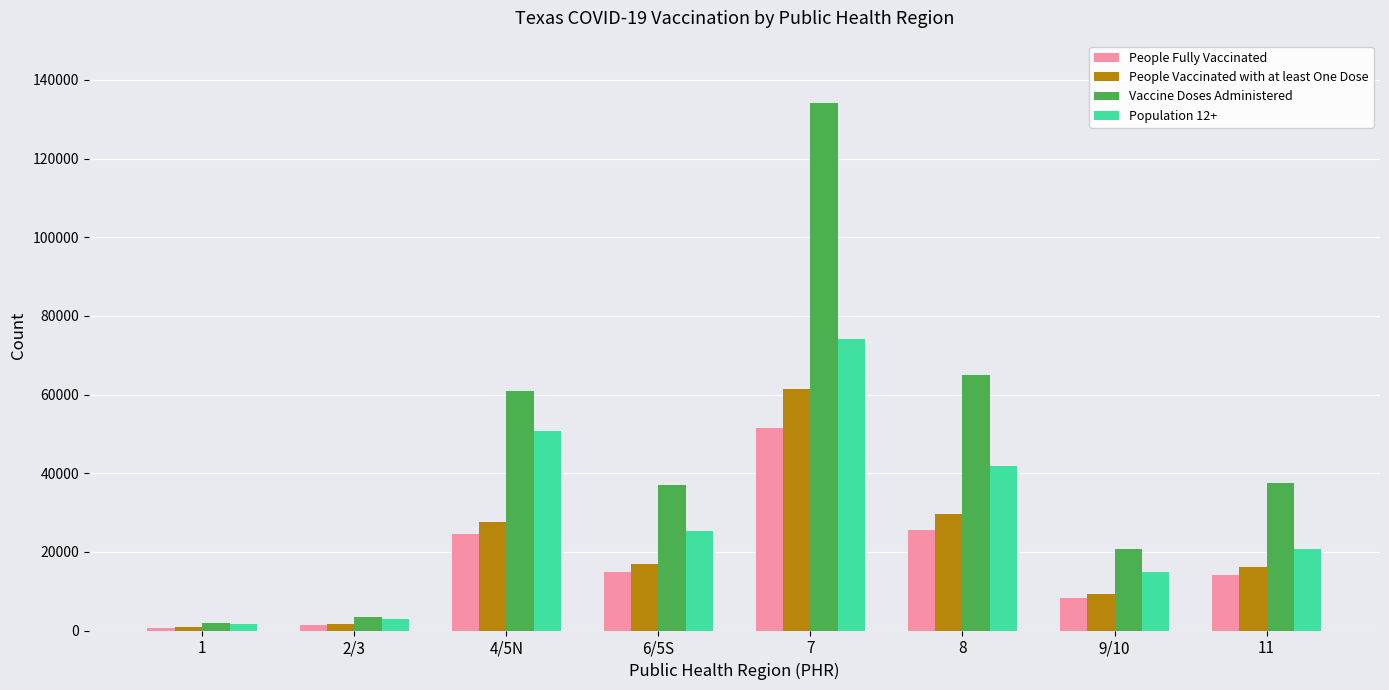

What are all the series names shown in the legend?

People Fully Vaccinated, People Vaccinated with at least One Dose, Vaccine Doses Administered, Population 12+